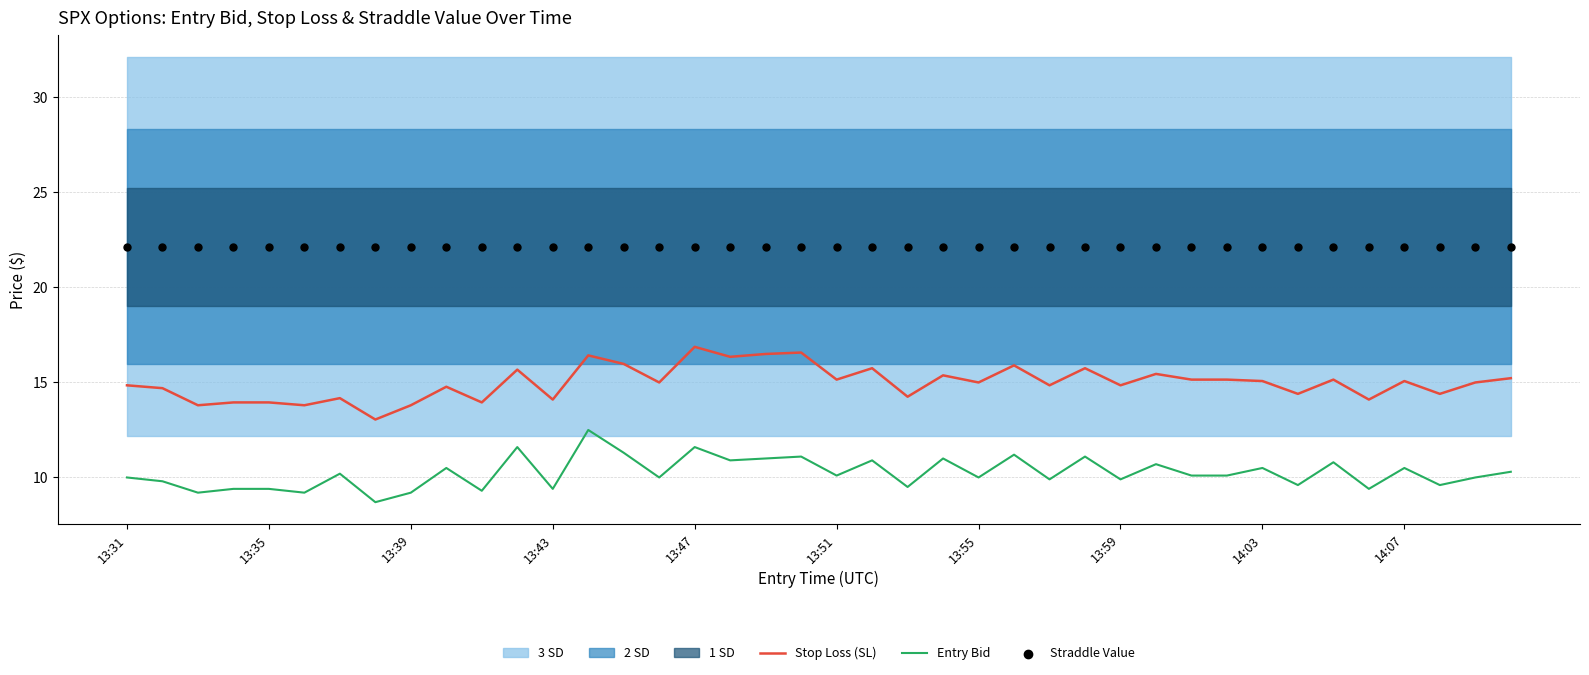

At how many categories does at least one series exceed 17?

40